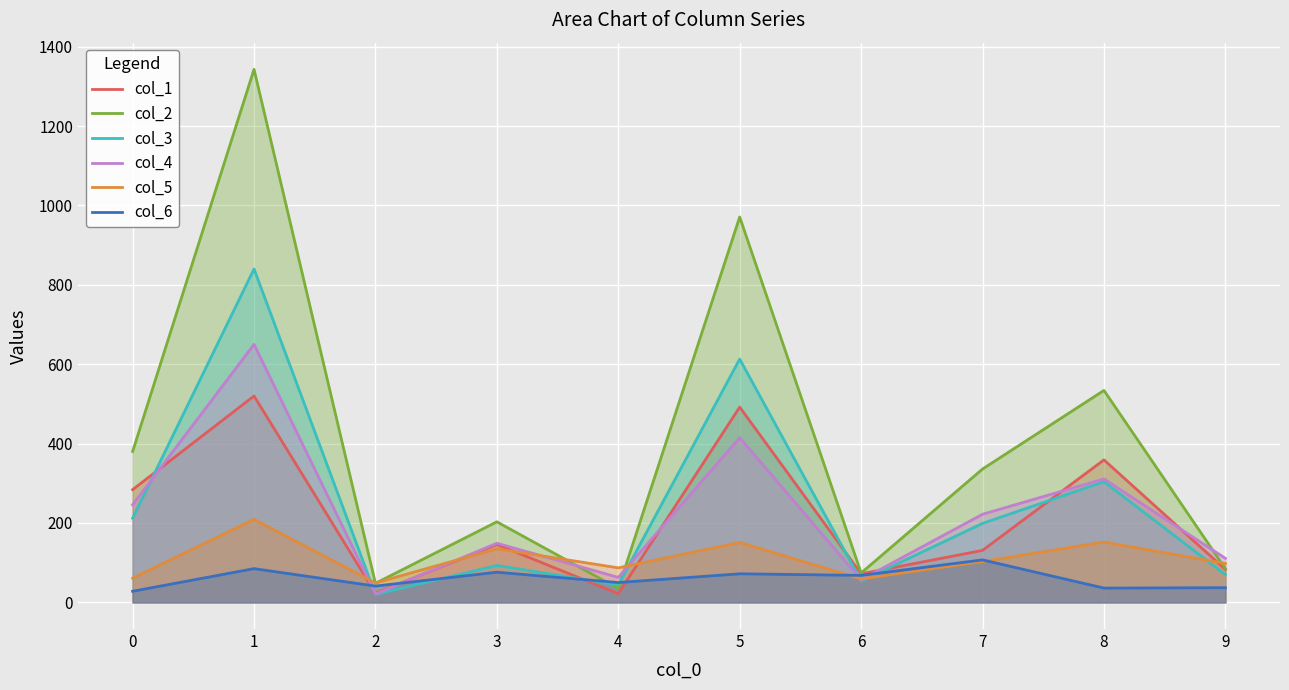

How many intersections are there between col_2 and col_6?

2